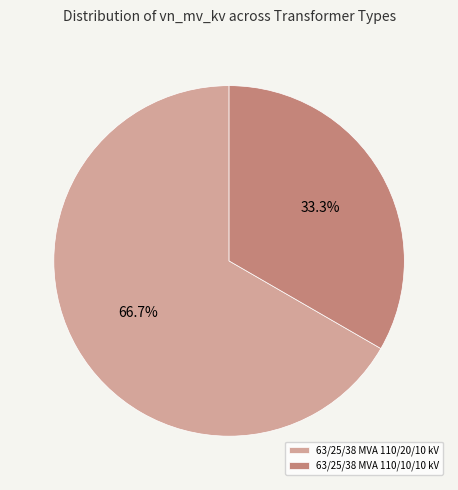

To the nearest percent, what portion does 63/25/38 MVA 110/20/10 kV represent?

67%